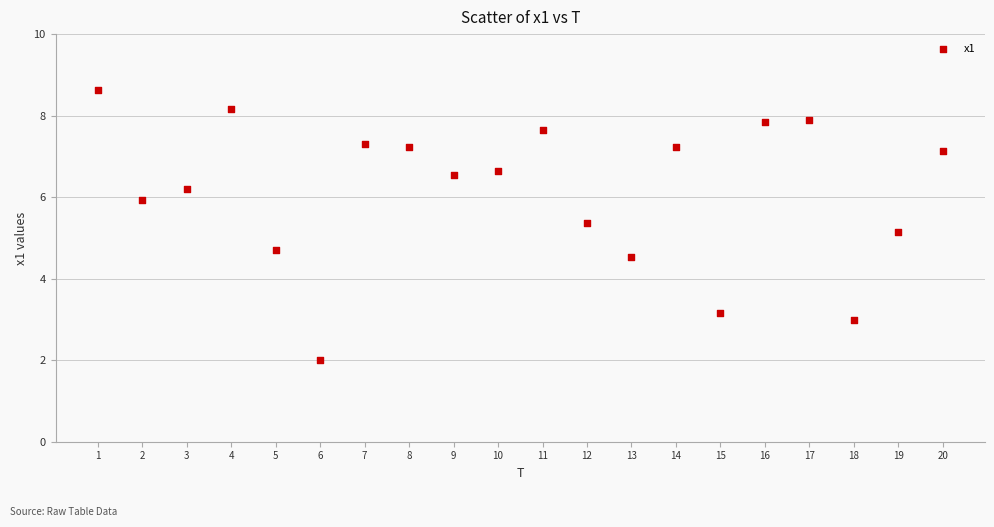

What Y value in the scatter plot is closest to 5?

5.1